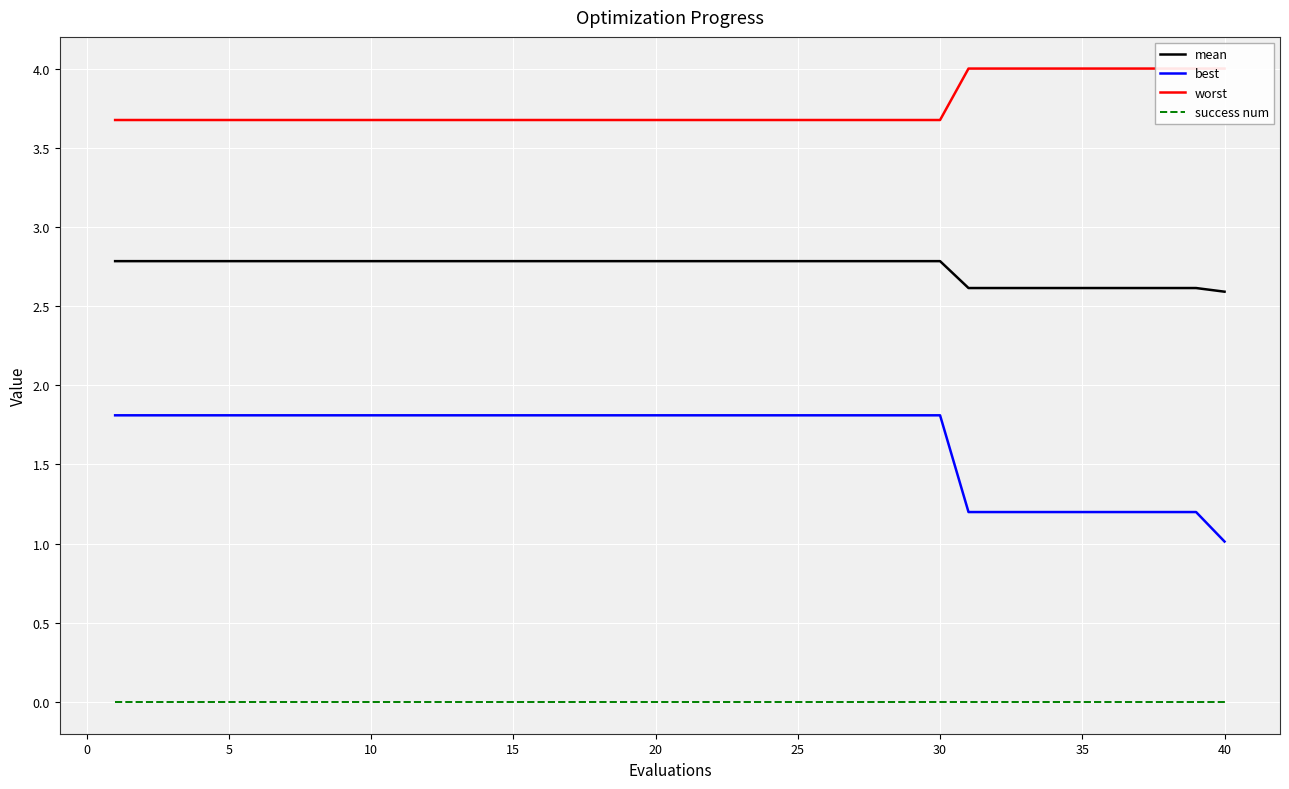

True or false: best and success num intersect in this chart.

False